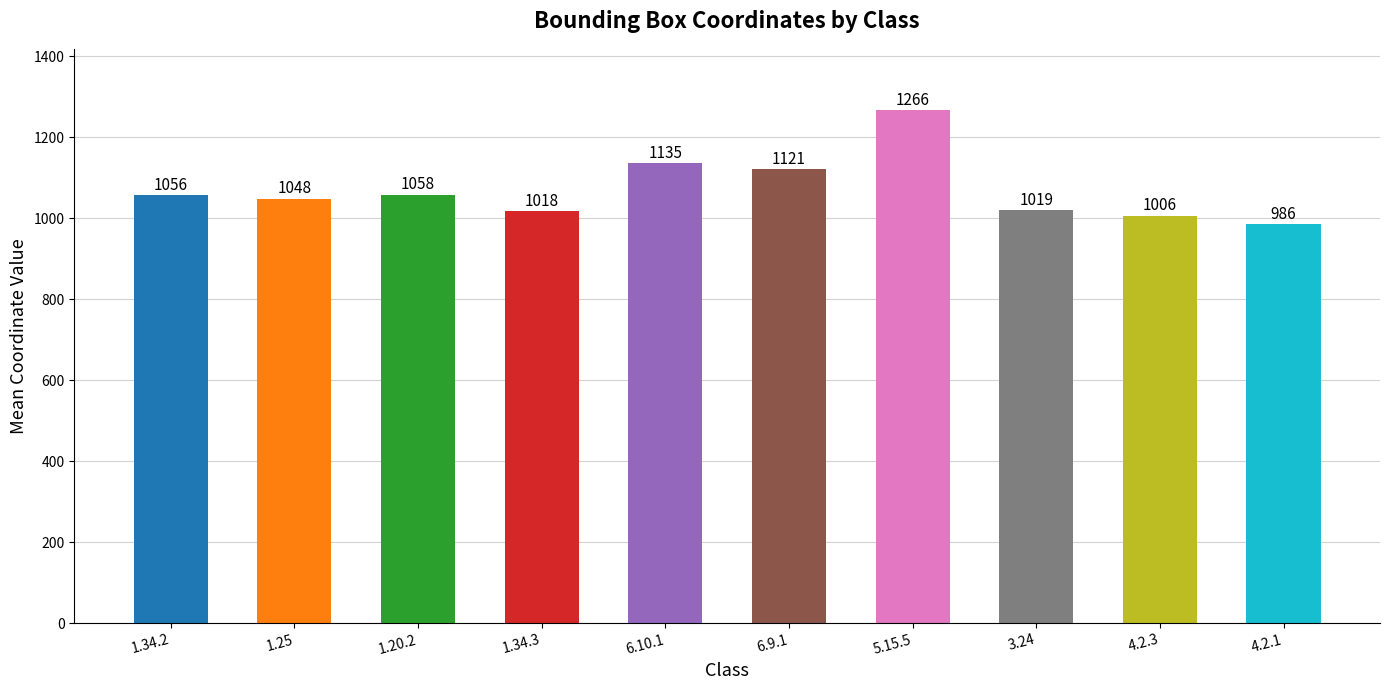

Which category has the highest value across all series?

5.15.5